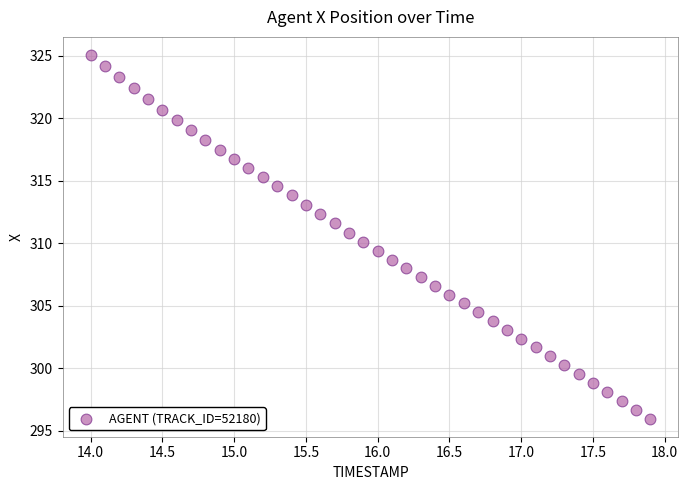

What is the range of X values (max minus min)?

3.9